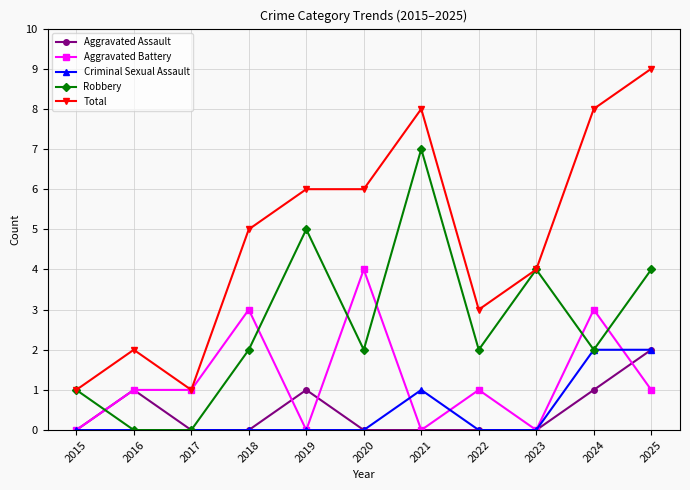

What are all the series names shown in the legend?

Aggravated Assault, Aggravated Battery, Criminal Sexual Assault, Robbery, Total